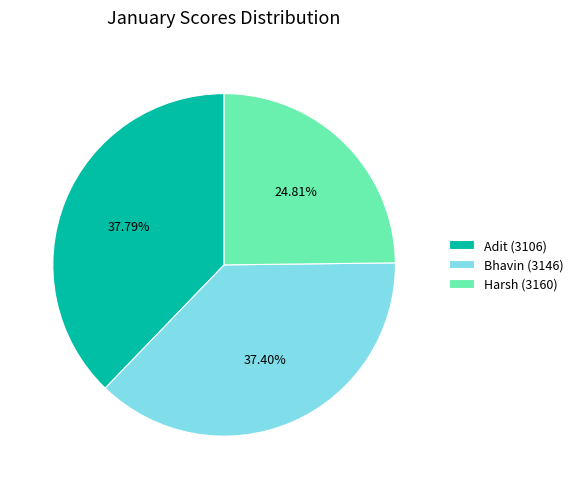

What is the ratio of the value at Bhavin (3146) to the value at Harsh (3160)?

1.5